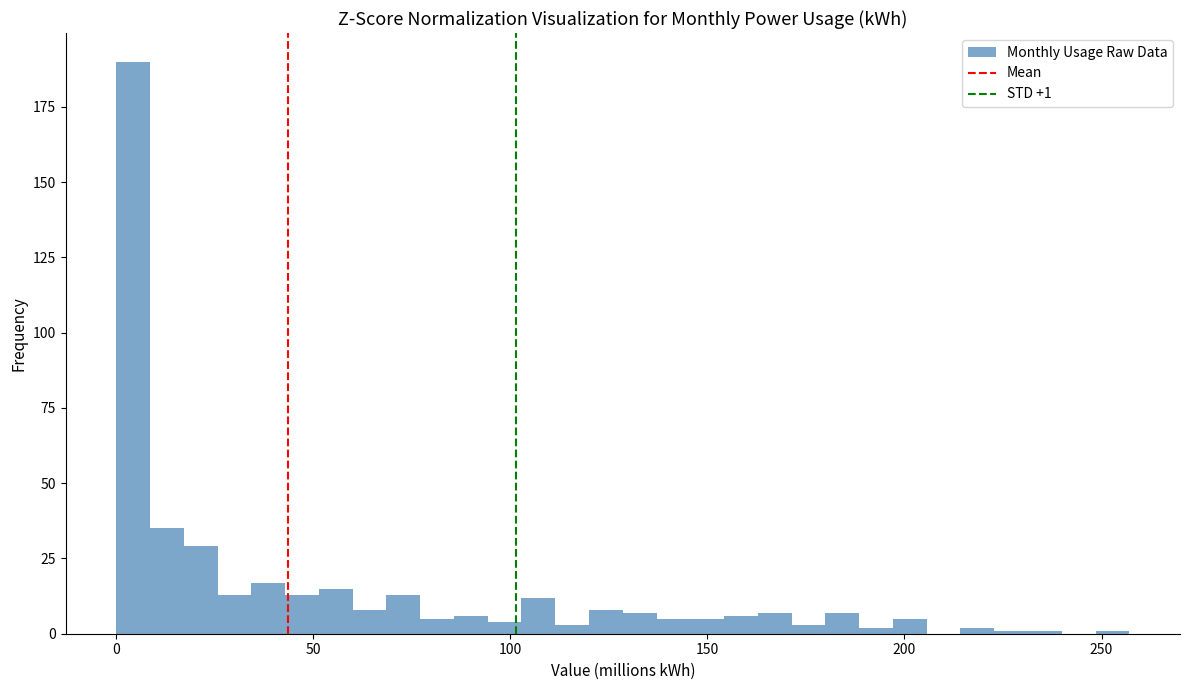

Around what value on the x-axis is the tallest bar? Give the approximate position of its centre, as read against the axis.

5